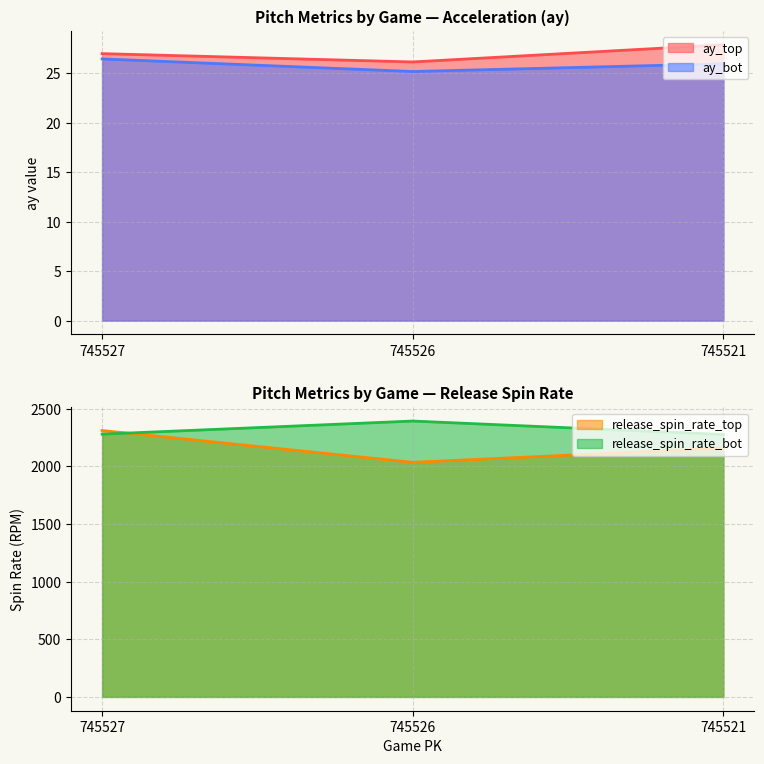

What is the average value of the release_spin_rate_bot series?

2316.8